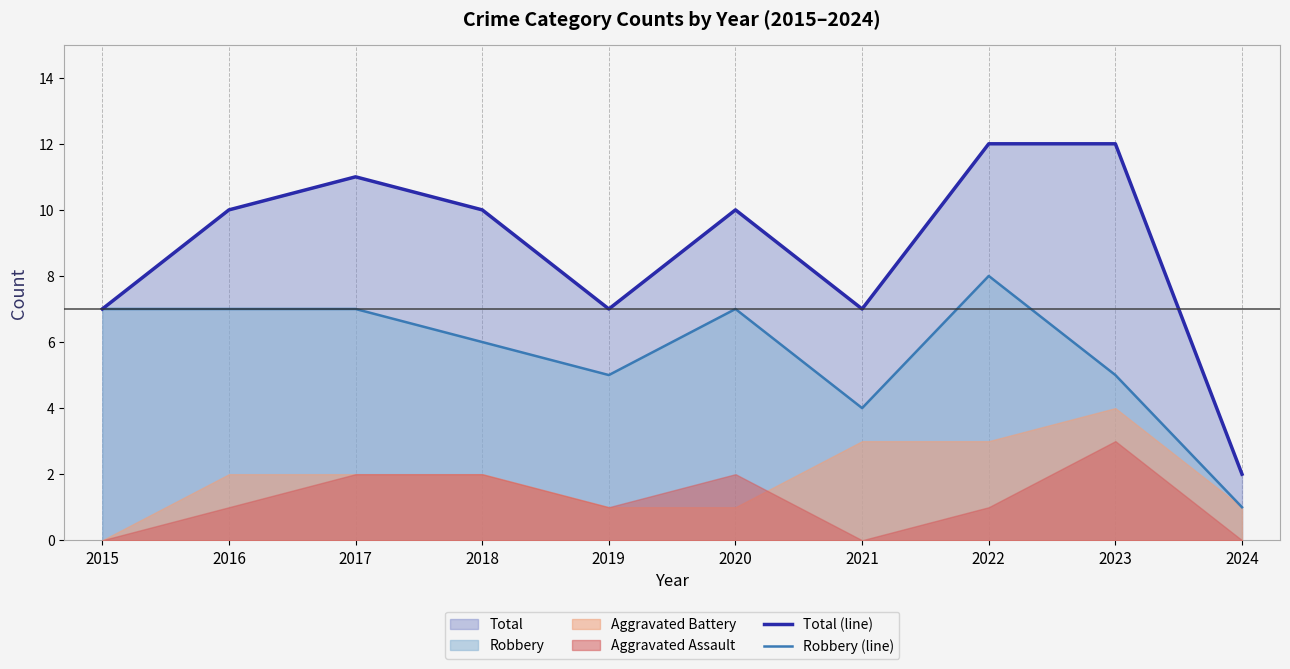

What is the value of the Total (line) point at the 10th from the left?

2